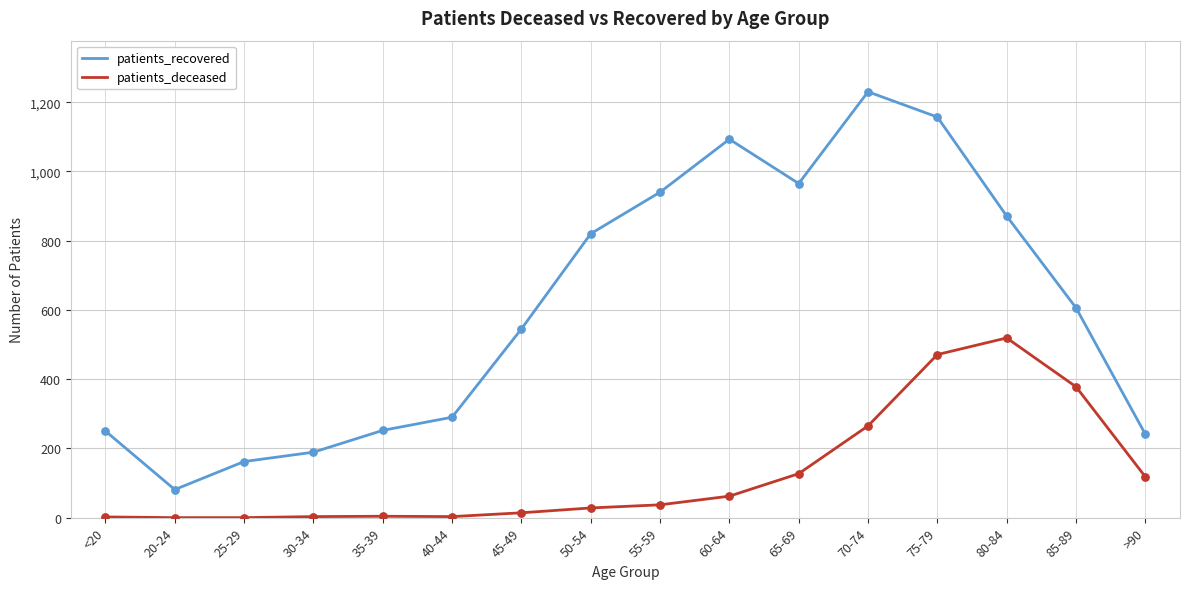

Is the value of patients_deceased at 55-59 greater than the value of patients_recovered at 75-79?

No